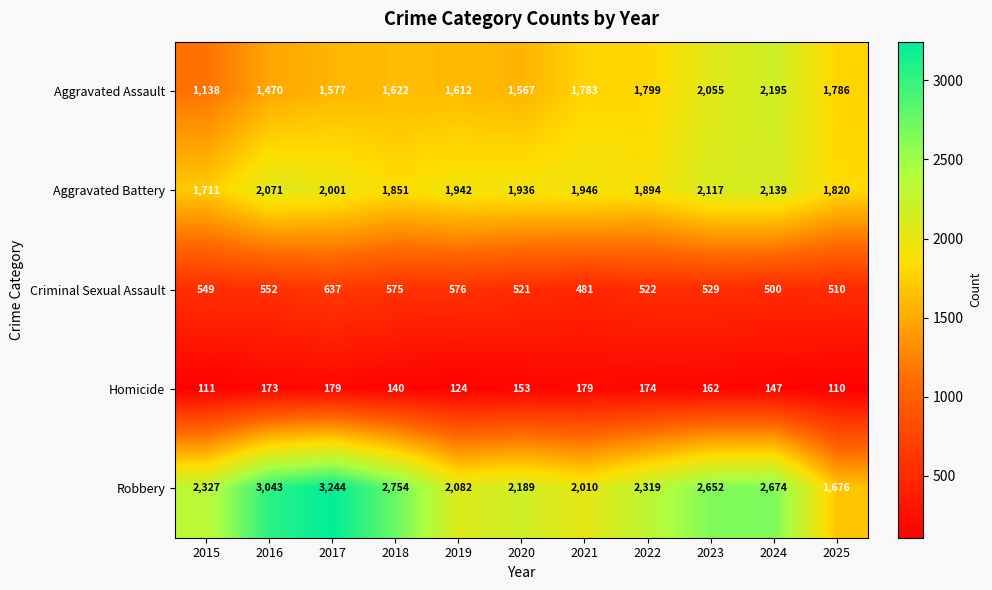

At 2018, list the series in order from smallest to largest.

Homicide, Criminal Sexual Assault, Aggravated Assault, Aggravated Battery, Robbery